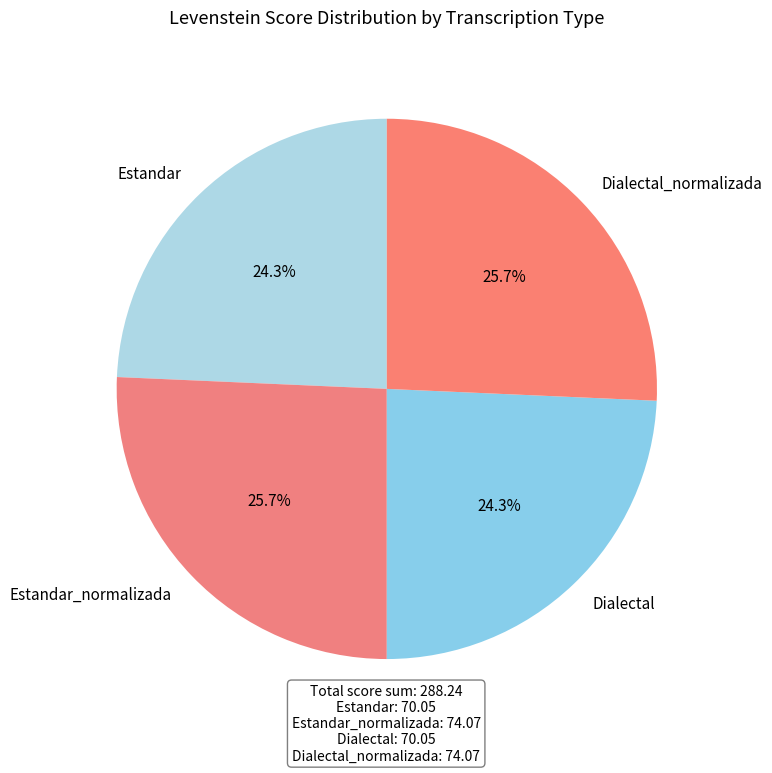

How many slices are in this pie chart?

4